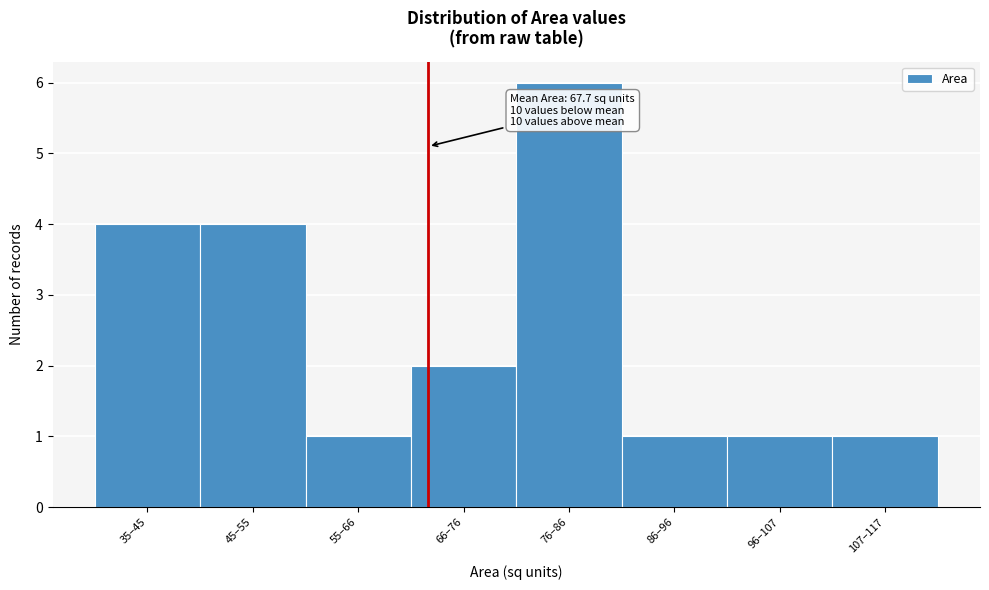

Reading left to right, transcribe all the data shown in this chart.

4	4	1	2	6	1	1	1